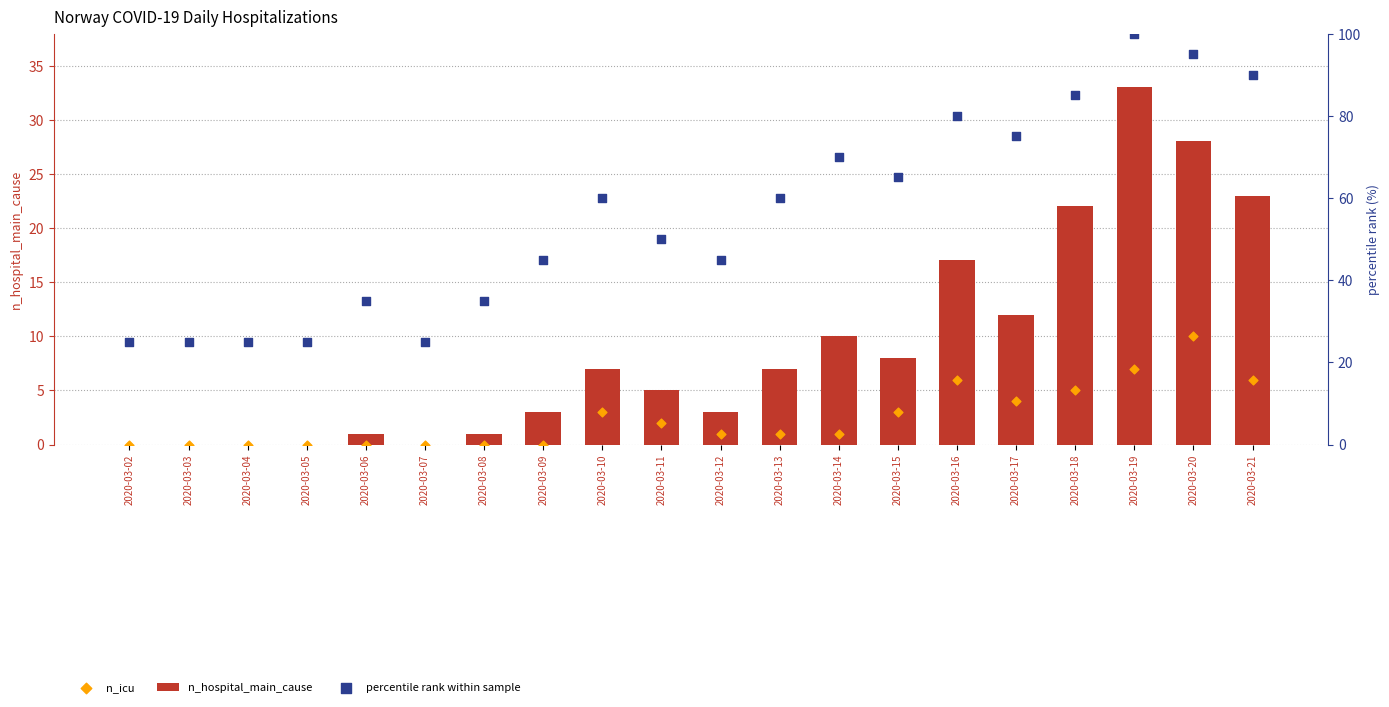

Is the value of percentile rank within sample at 2020-03-17 greater than the value of n_icu at 2020-03-13?

Yes